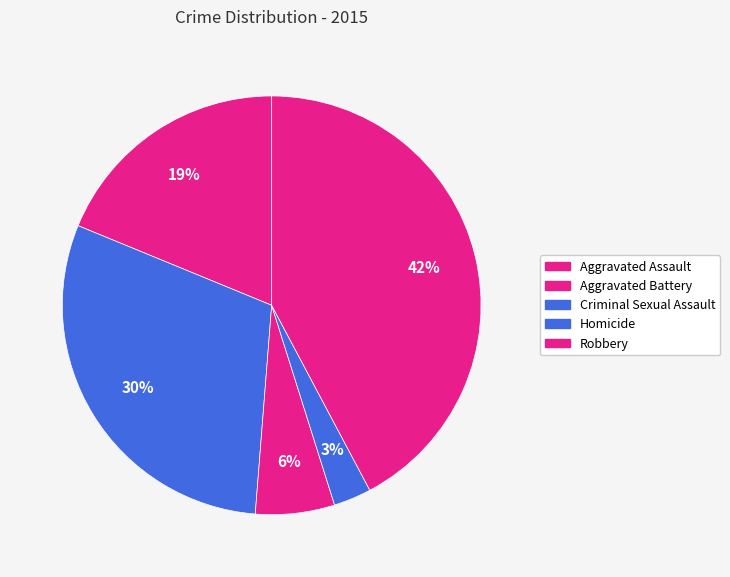

True or false: Aggravated Battery accounts for 42% of the total.

False